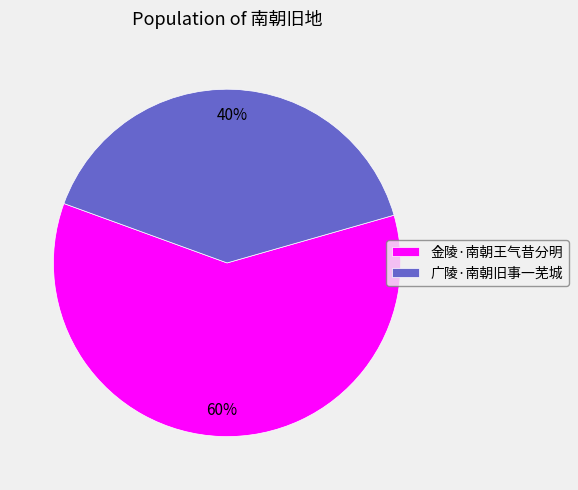

What percentage is the 金陵·南朝王气昔分明 slice, to the nearest percent?

60%